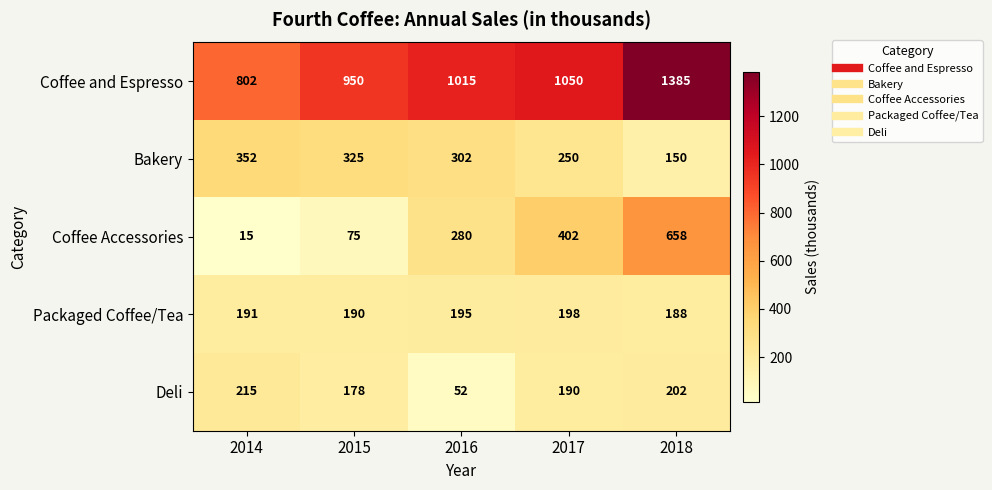

At which label is Coffee Accessories closest to 336?

2016